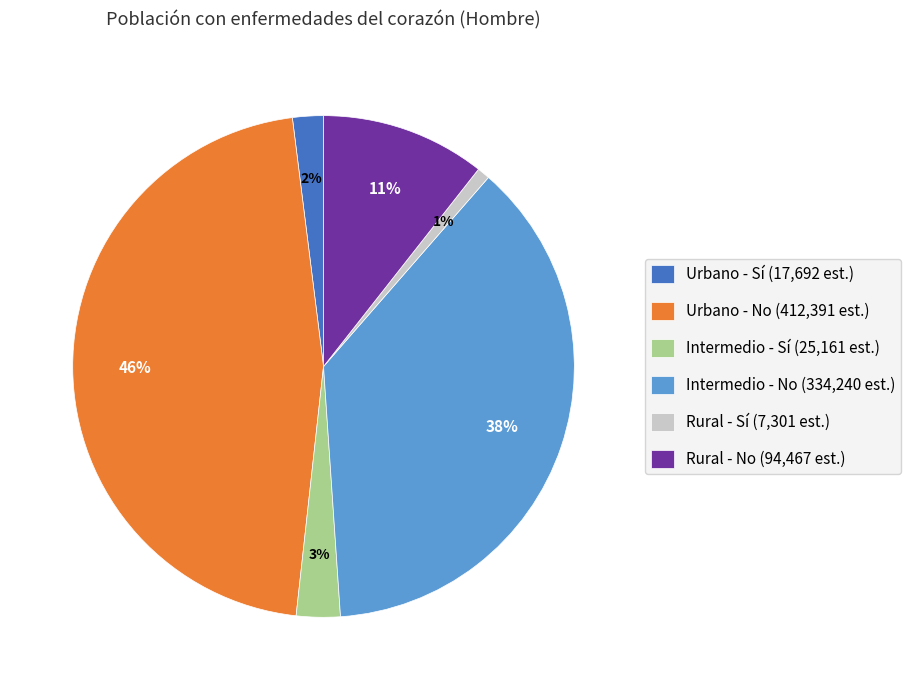

Between Rural - No and Urbano - Sí, which is larger?

Rural - No